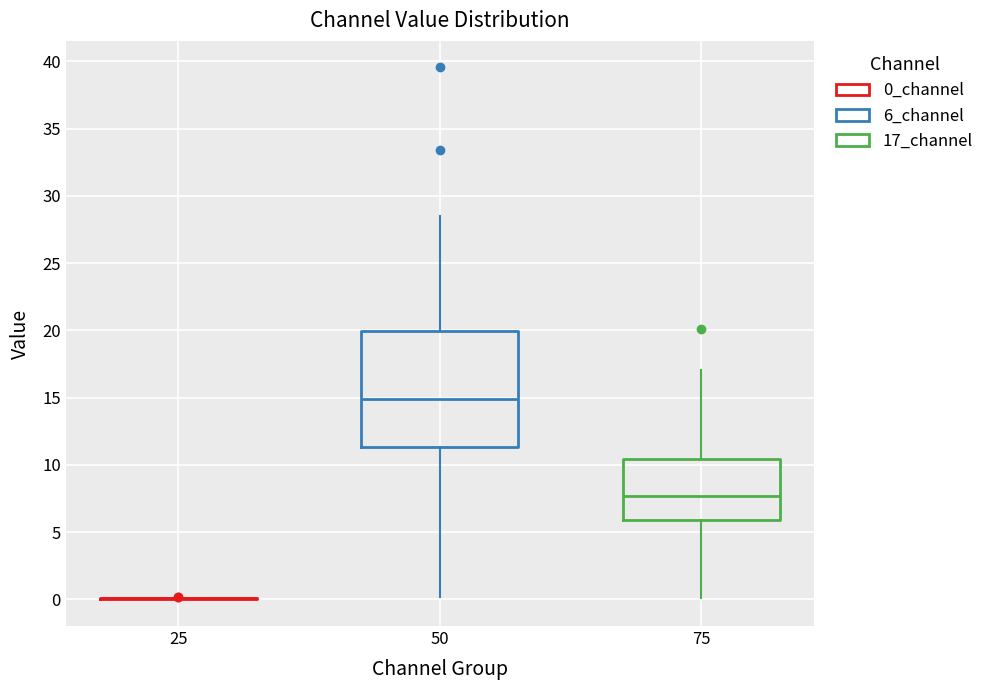

Reading left to right, transcribe this box plot: for each box, give where its median line is, the range the box spans, and where its two whiskers end, as read against the y-axis. The values are not printed on the chart, so give them approximately, as read against the axis.

25: box collapsed to a line at 0.0, whiskers 0.0 to 0.0
50: median 15.0, box 11.5 to 20.0, whiskers 0.0 to 28.5
75: median 7.5, box 6.0 to 10.5, whiskers 0.0 to 17.0